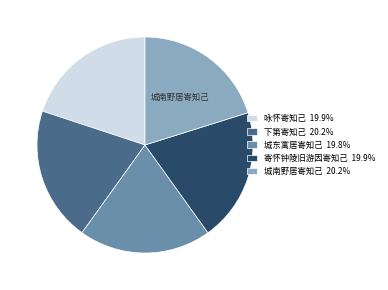

Does any single category account for the majority?

No